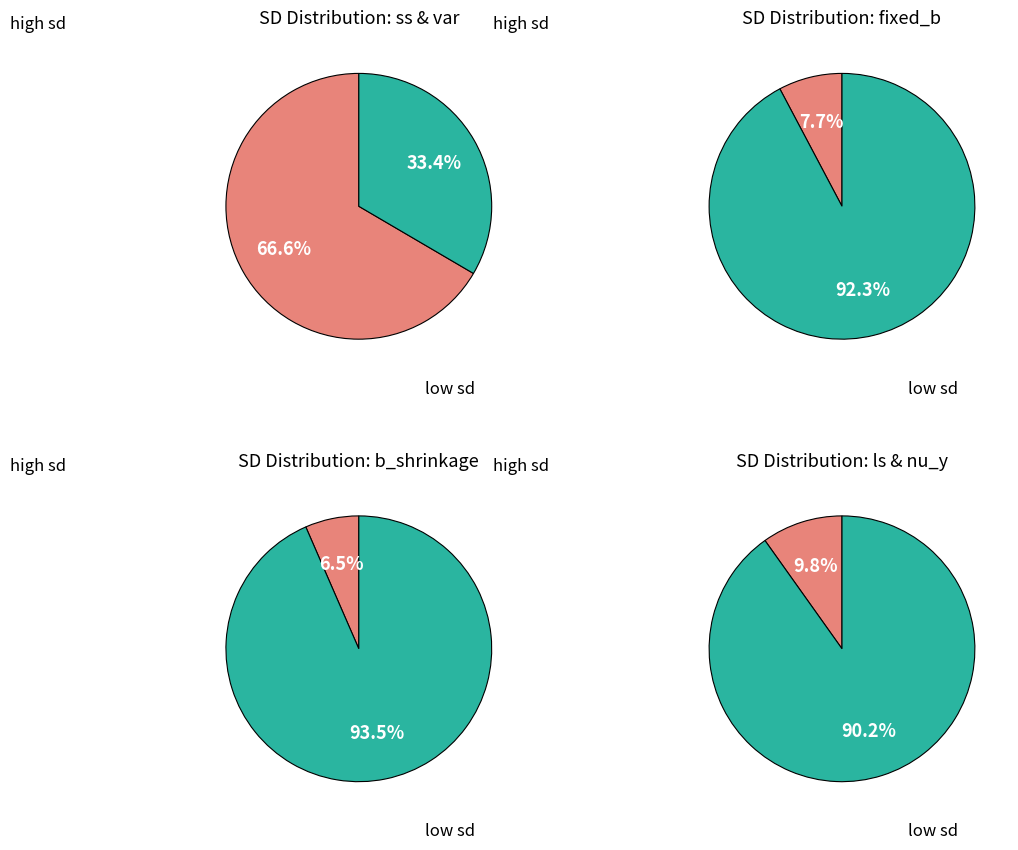

Combined, what portion of the pie is ss and var?

66.6%